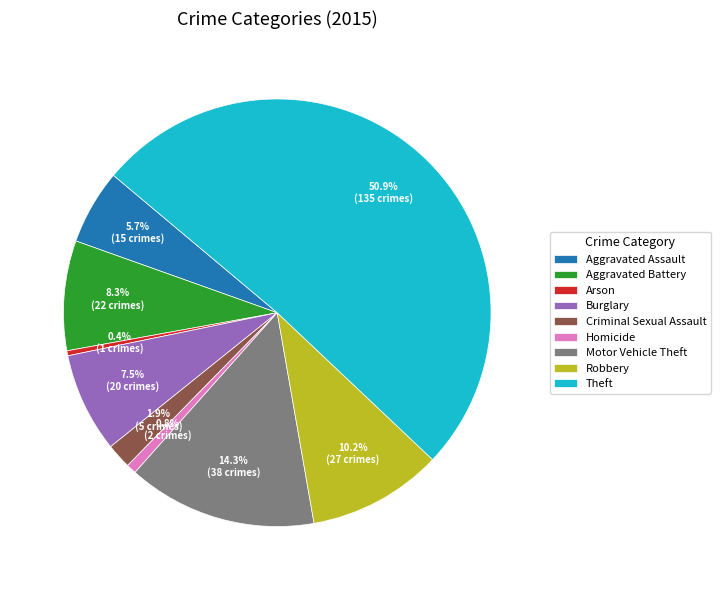

Count the number of slices in the pie.

9